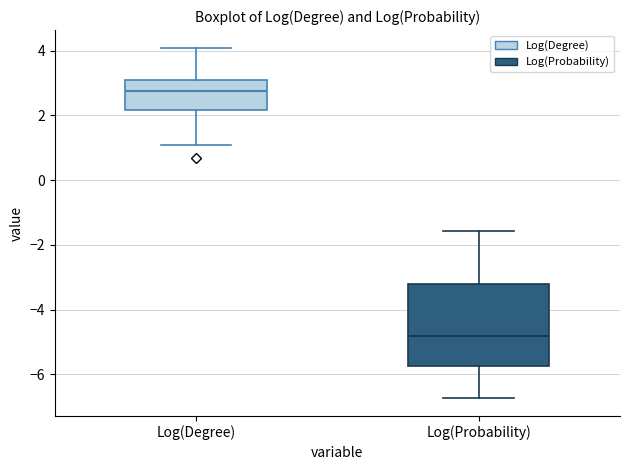

Reading left to right, read every box against the y-axis: the position of its median line, the range the box covers, and the ends of its whiskers. The values are not printed on the chart, so give them approximately, as read against the axis.

Log(Degree): median 2.8, box 2.2 to 3.2, whiskers 1.0 to 4.0
Log(Probability): median -4.8, box -5.8 to -3.2, whiskers -6.8 to -1.6